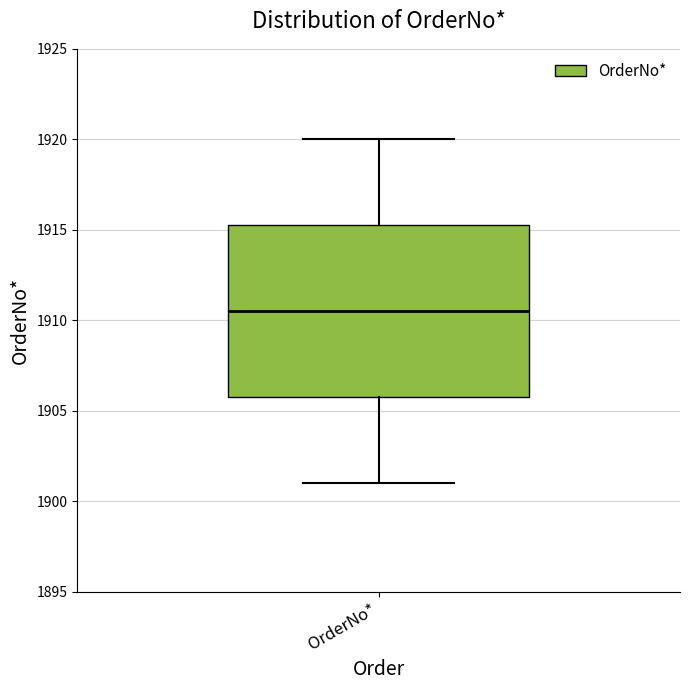

Where does the upper whisker of the box for OrderNo* end on the y-axis? The values are not printed on the chart, so give them approximately, as read against the axis.

1920.0